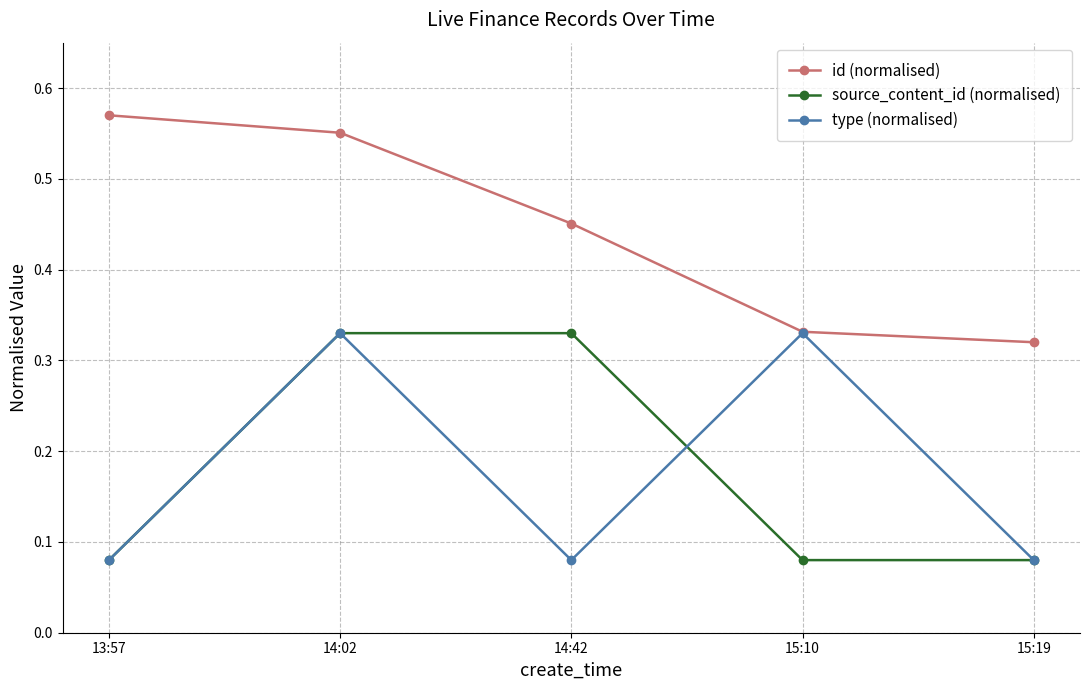

What is the average value of the source_content_id (normalised) series?

0.2